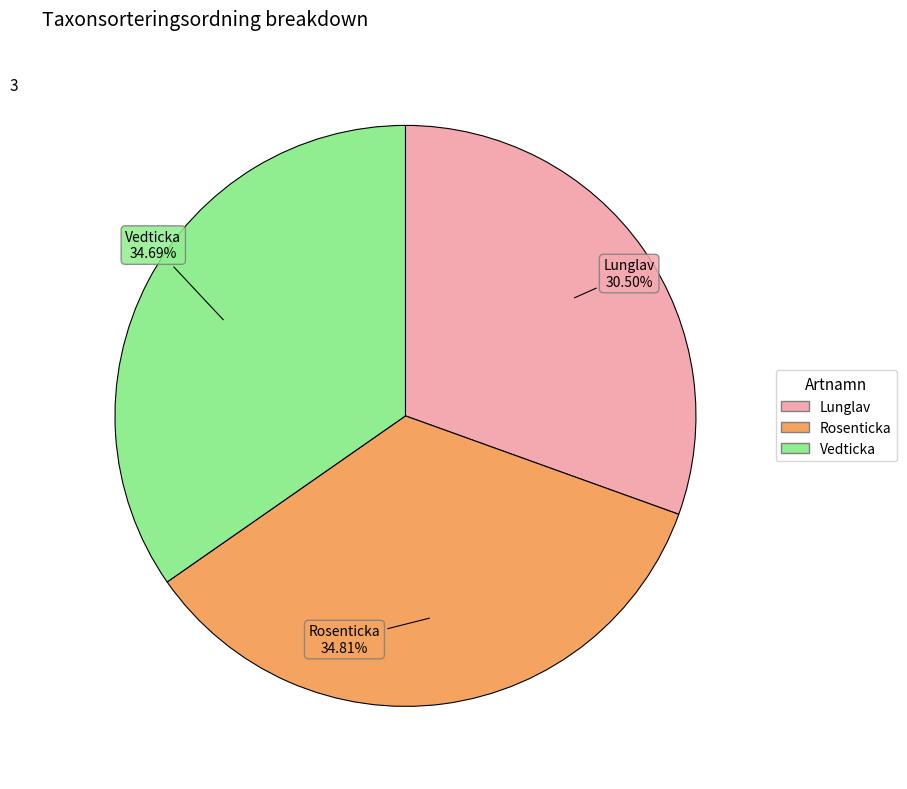

To the nearest percent, what is the difference between the Lunglav and Vedticka slice percentages?

4%